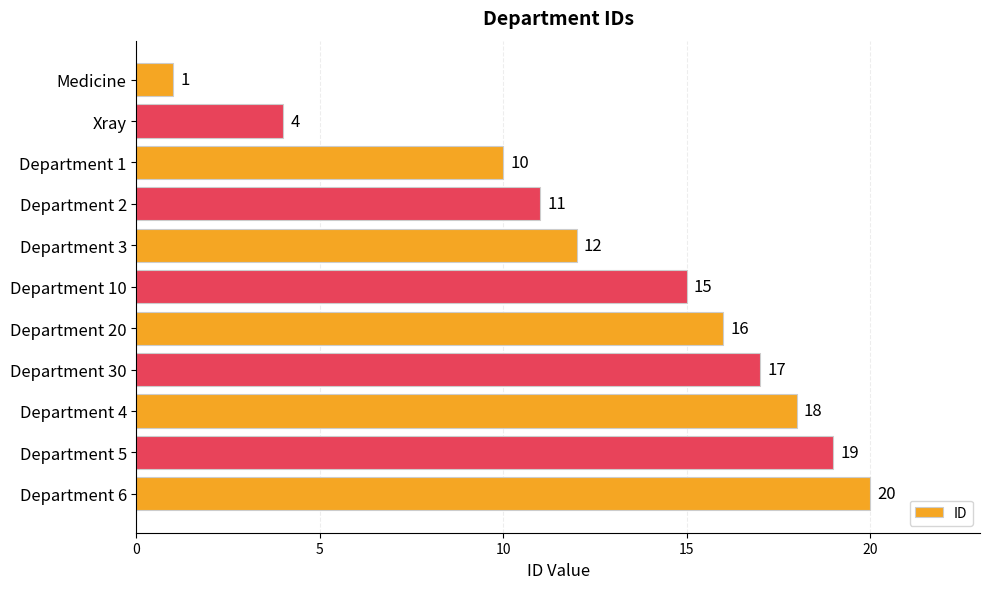

Count the number of categories in the chart.

11